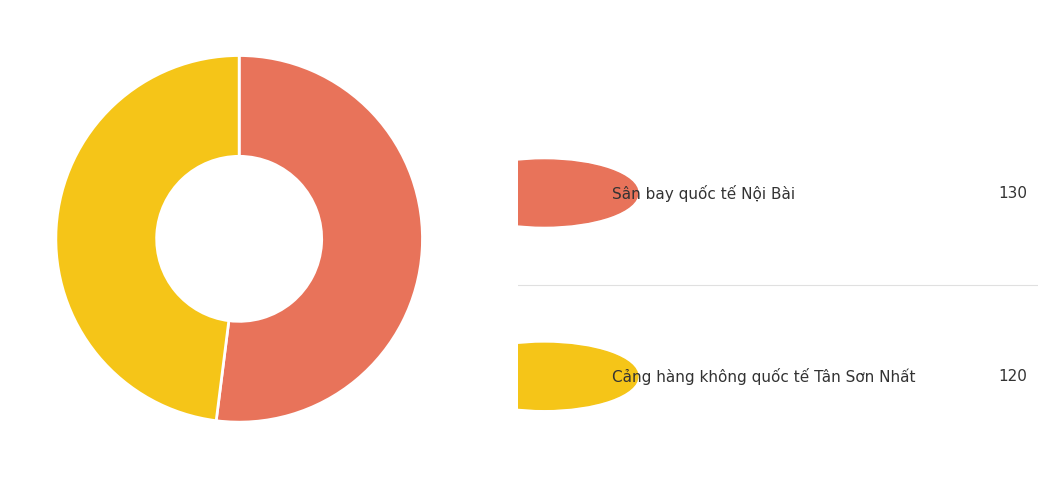

Is there any slice that represents more than half of the pie?

Yes